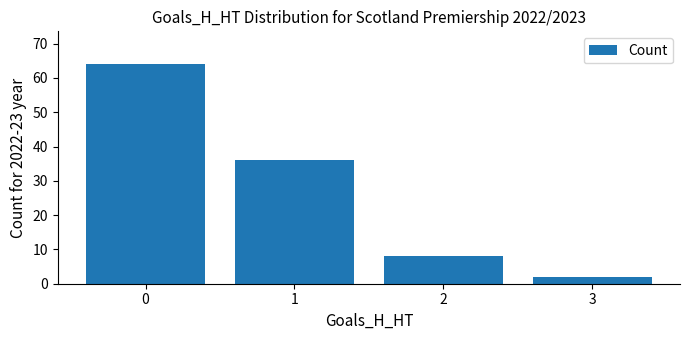

Rank the categories by value from highest to lowest.

0, 1, 2, 3